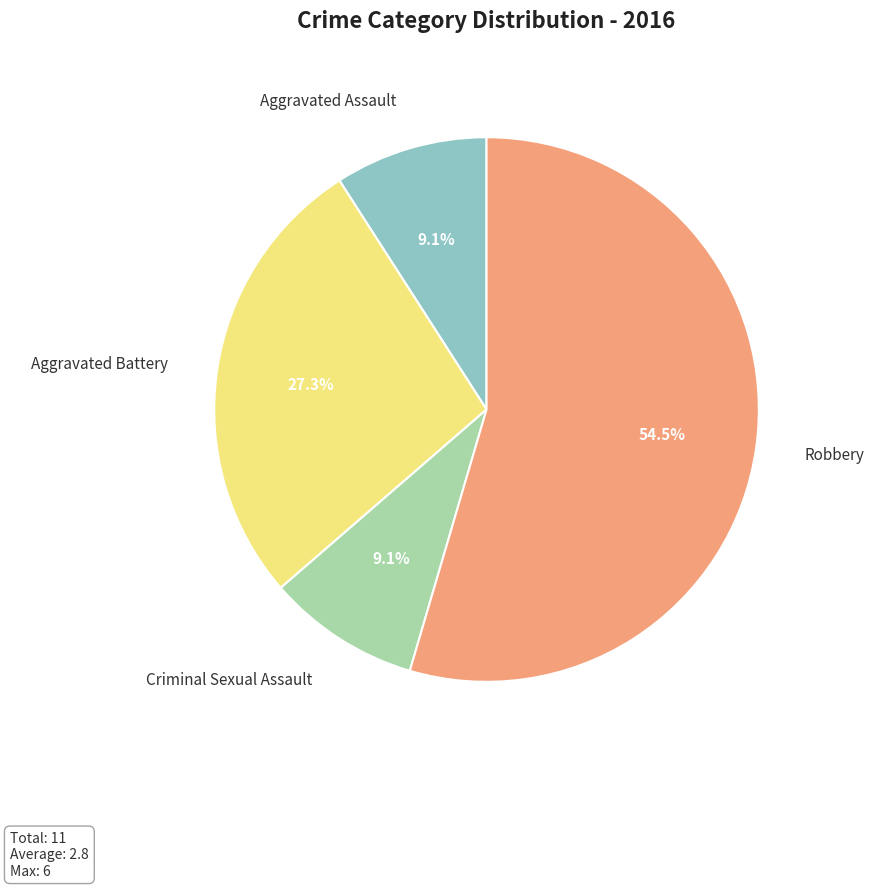

What is the majority slice?

Robbery